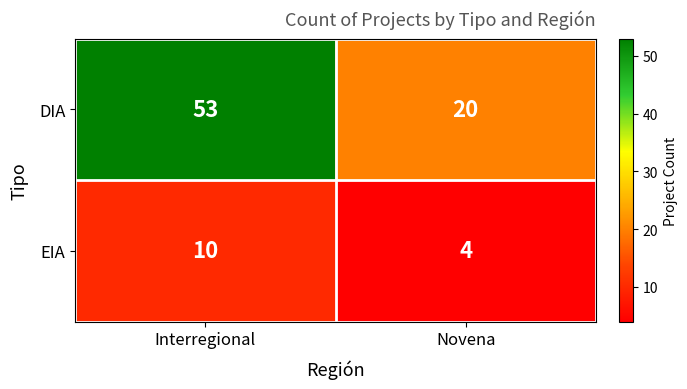

At which category is the sum across all series the highest?

Interregional